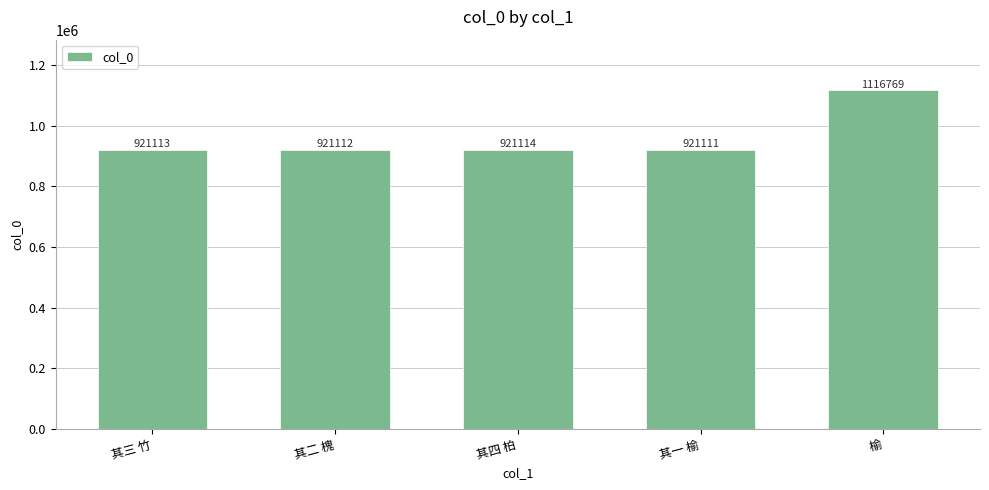

What is the greatest value displayed?

1116769